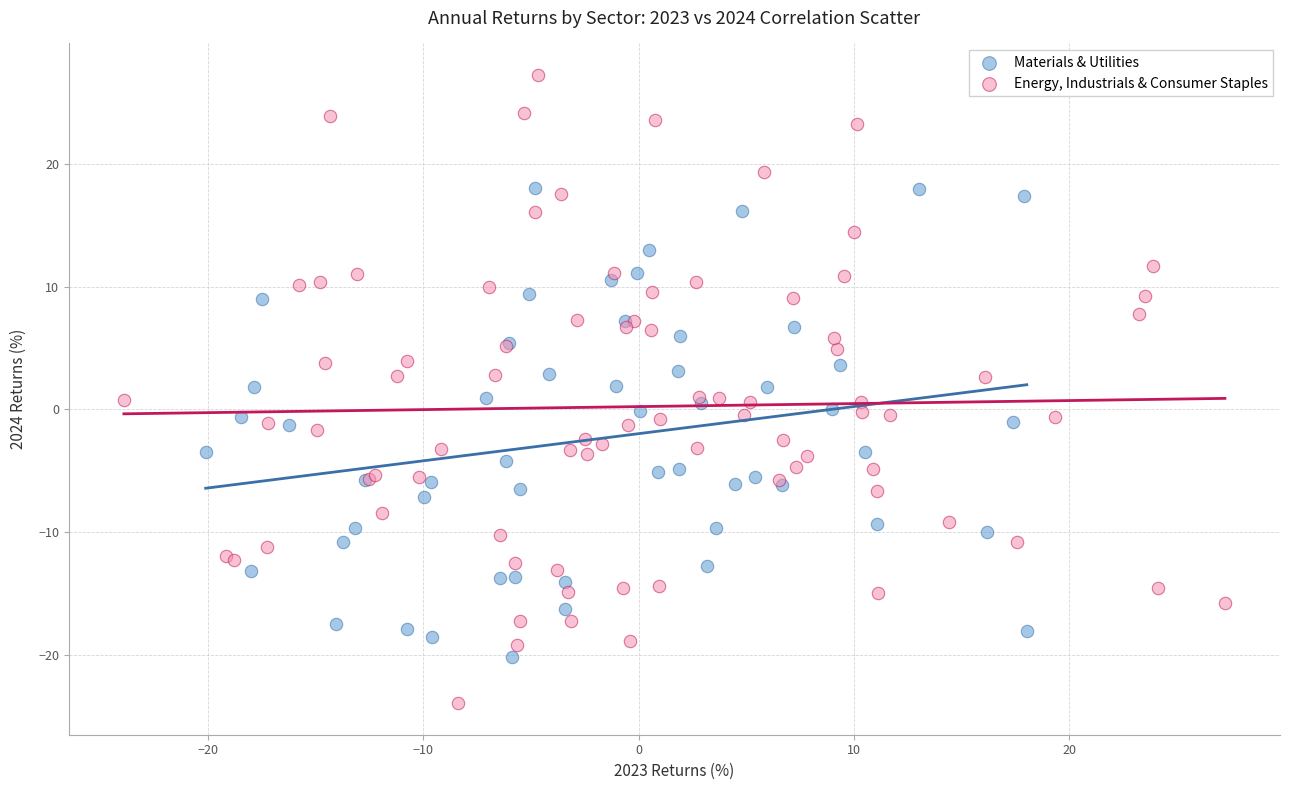

What are all the series names shown in the legend?

Materials & Utilities, Energy, Industrials & Consumer Staples